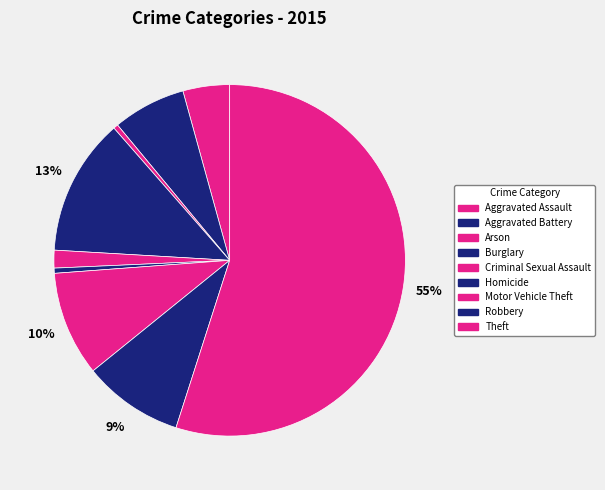

To the nearest percent, what portion does Motor Vehicle Theft represent?

10%